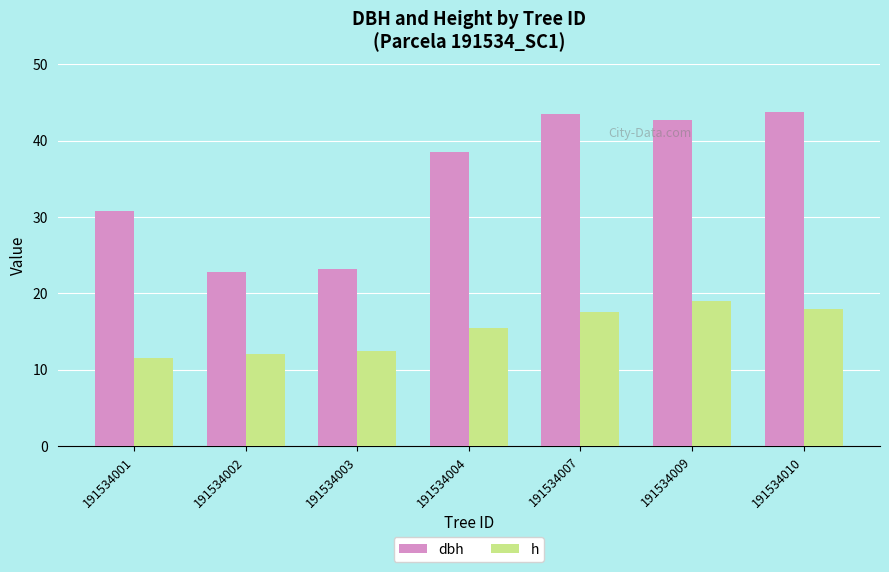

What is the greatest value displayed?

43.8